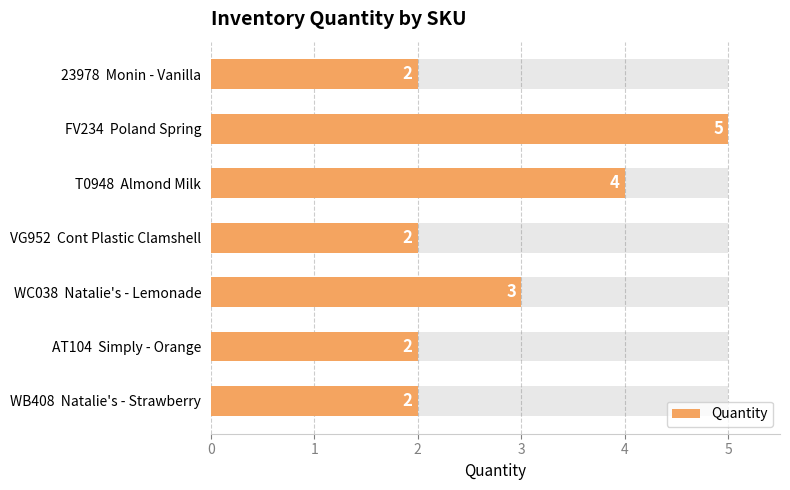

What is the value of the 3rd bar from the left?

4